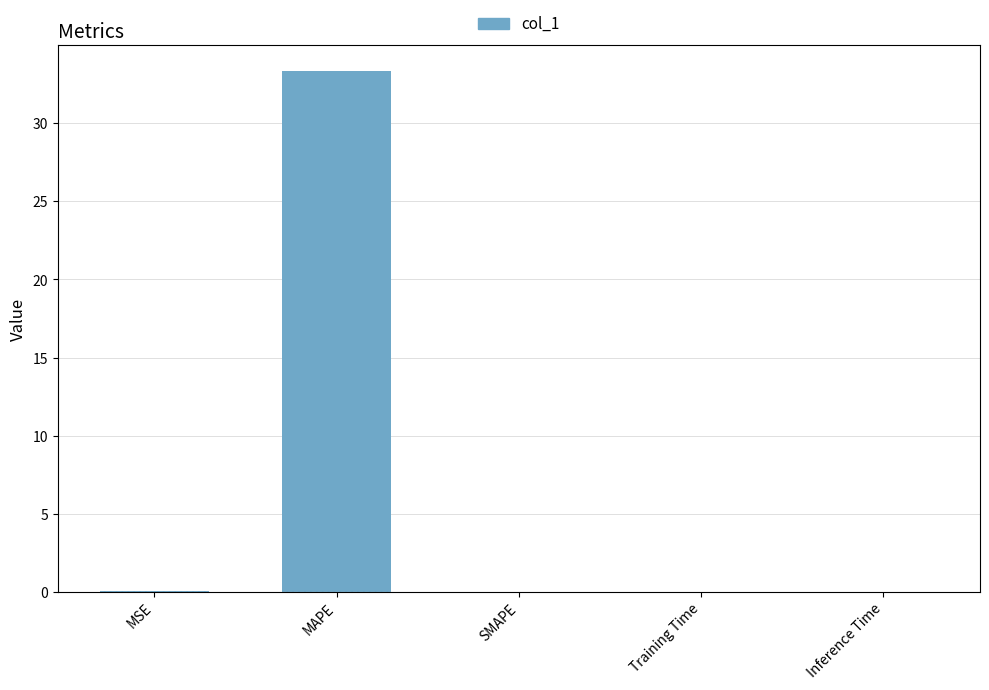

At which category does the chart reach its peak across all series?

MAPE